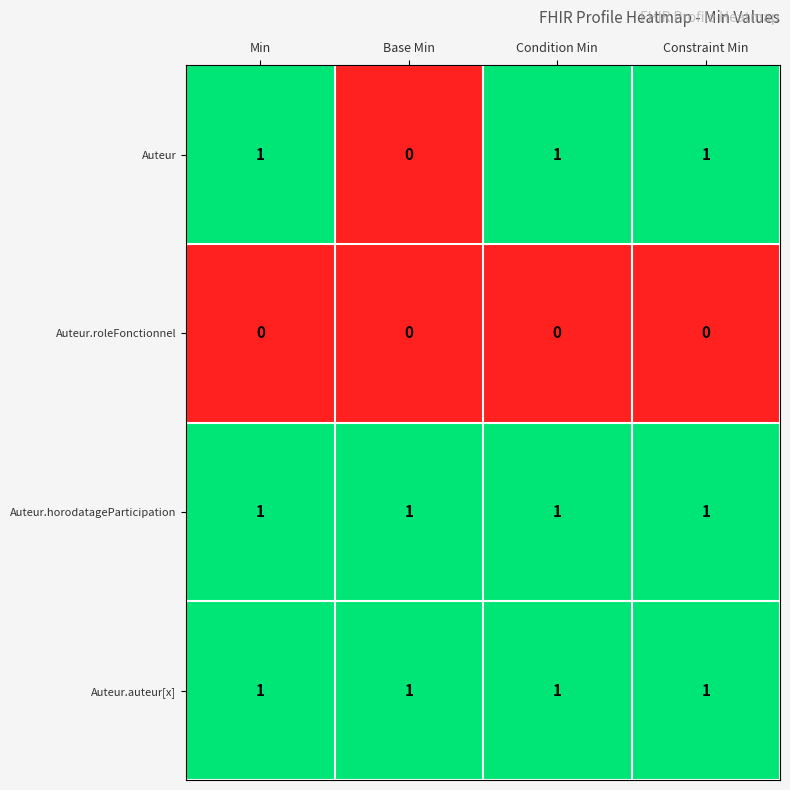

Reading left to right, list all the values displayed in this chart.

Auteur: 1	0	1	1
Auteur.roleFonctionnel: 0	0	0	0
Auteur.horodatageParticipation: 1	1	1	1
Auteur.auteur[x]: 1	1	1	1